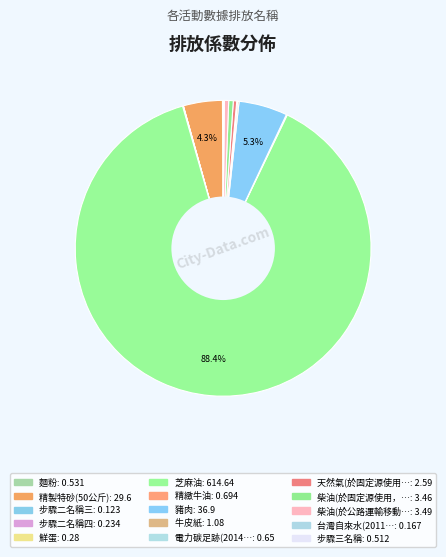

To the nearest percent, what is the average slice percentage?

7%